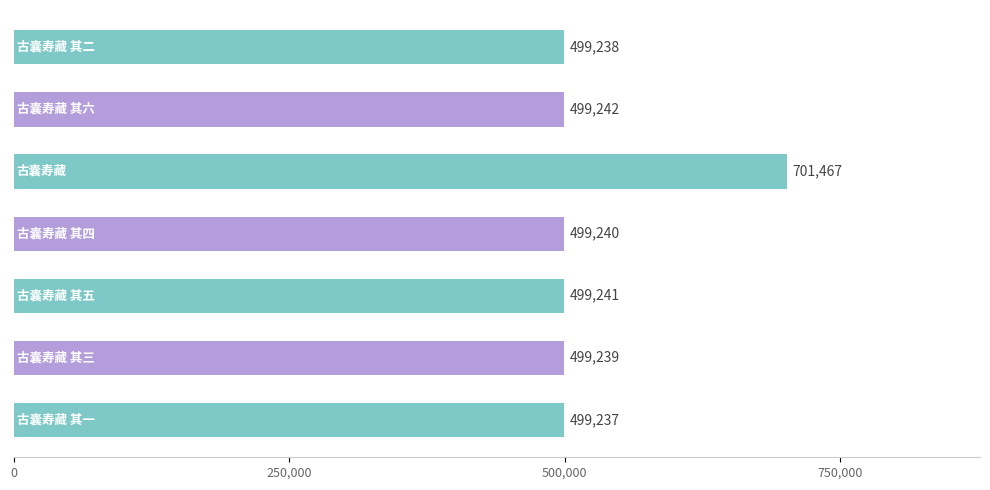

What is the sum of all values?

3696904